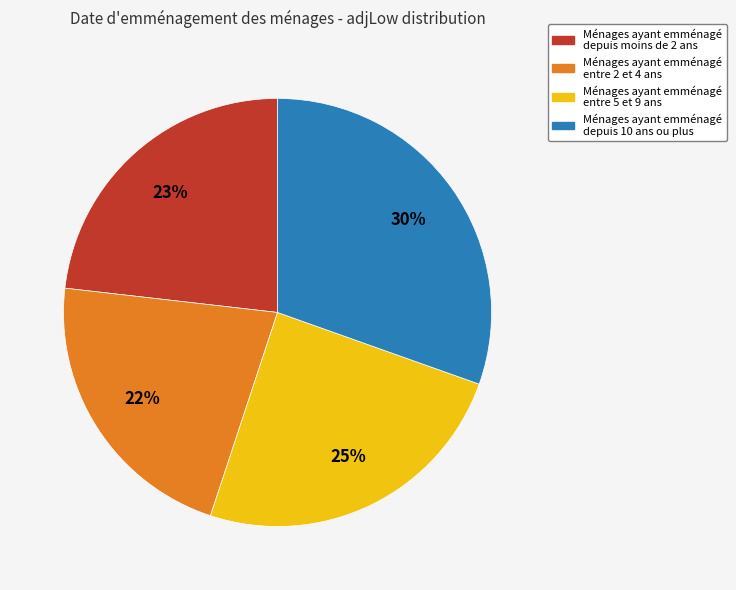

Is there any slice that represents more than half of the pie?

No